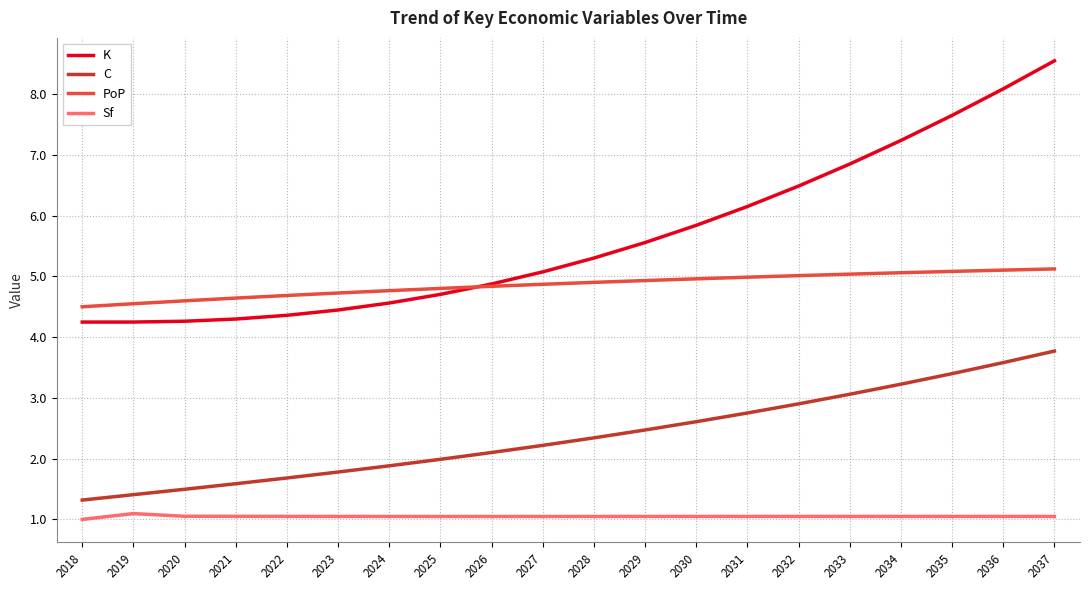

What is the difference between the second highest and minimum values in the Sf series?

0.1